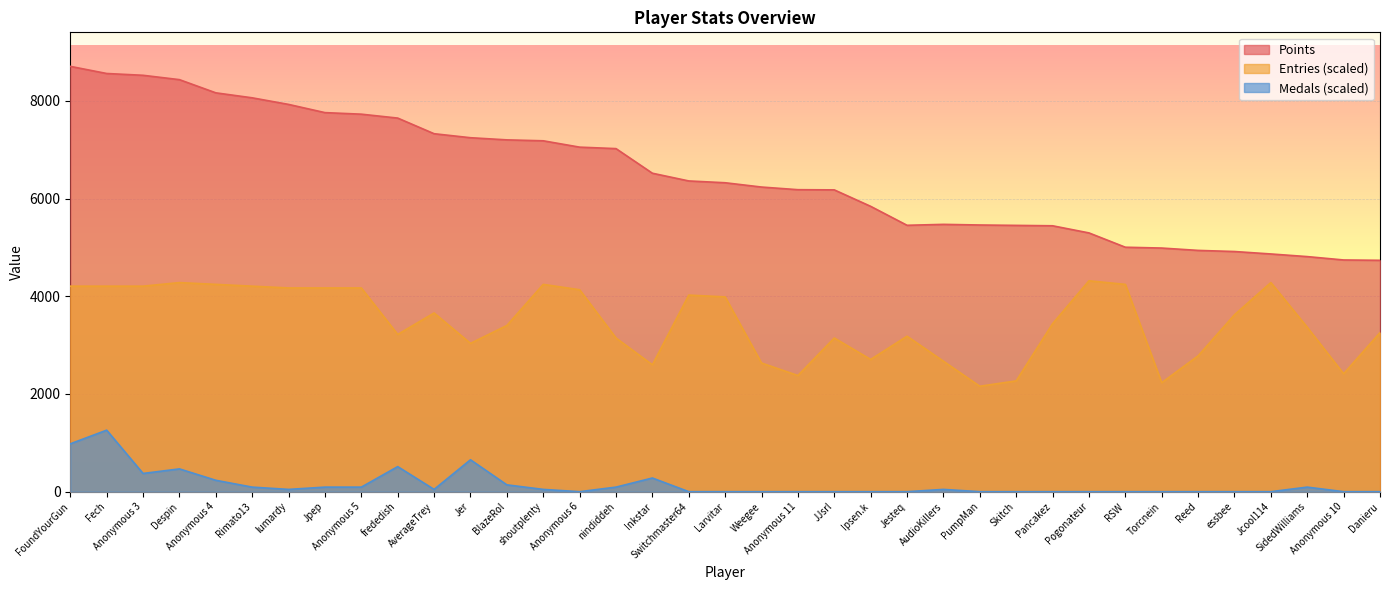

What is the approximate value of Entries at lumardy?

4171.1